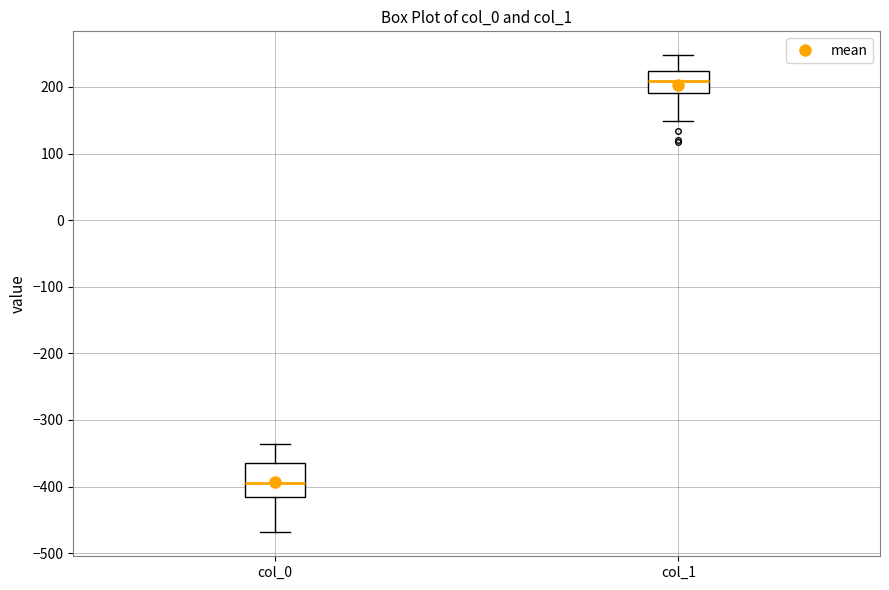

Which box has the highest median line?

col_1